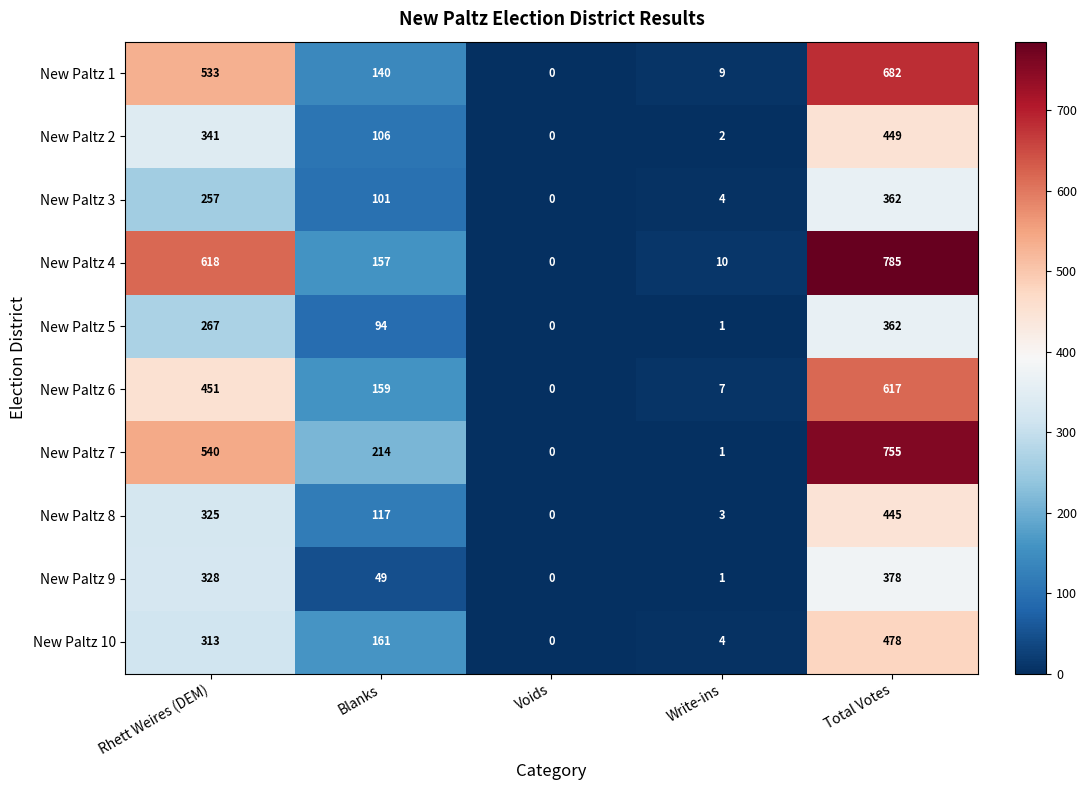

Where does the New Paltz 7 series first go above 214?

Rhett Weires (DEM)